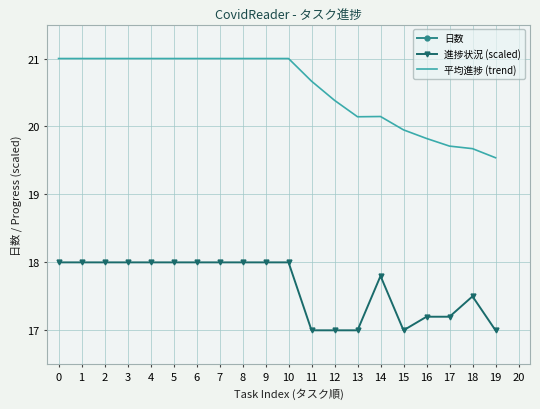

How many lines are shown in the chart?

3